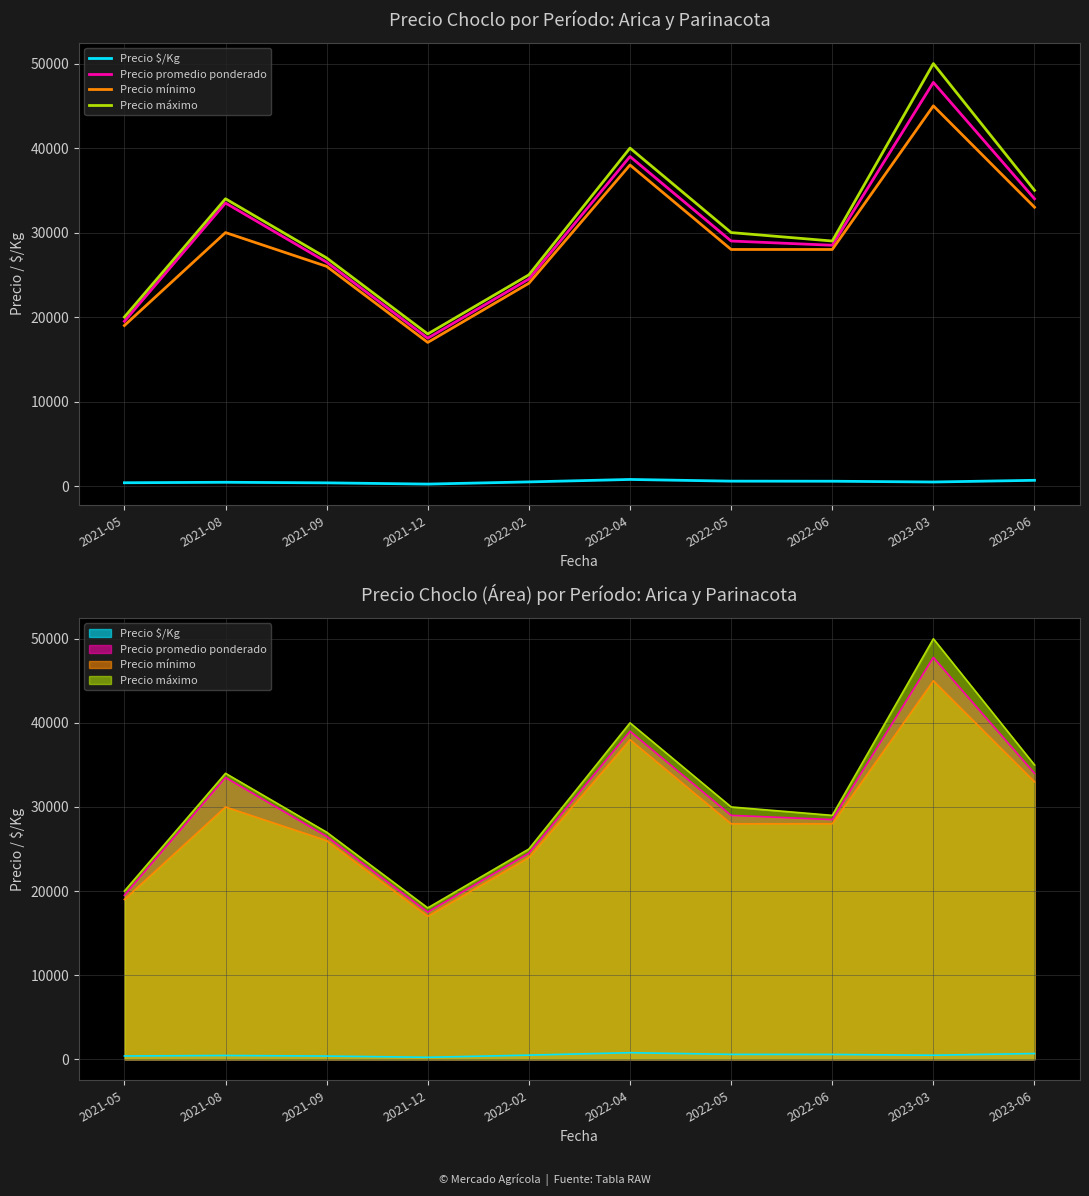

At which category does Precio máximo reach its first local peak?

2021-08